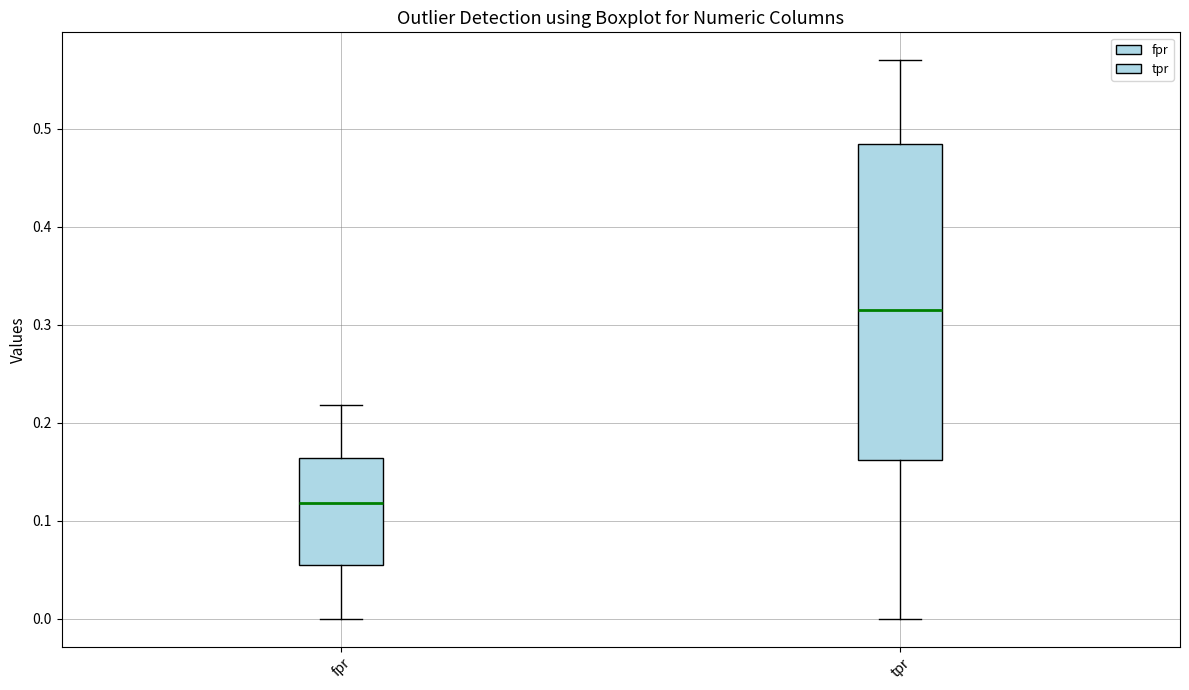

Where does the median line of the box for tpr sit on the y-axis? The values are not printed on the chart, so give them approximately, as read against the axis.

0.32